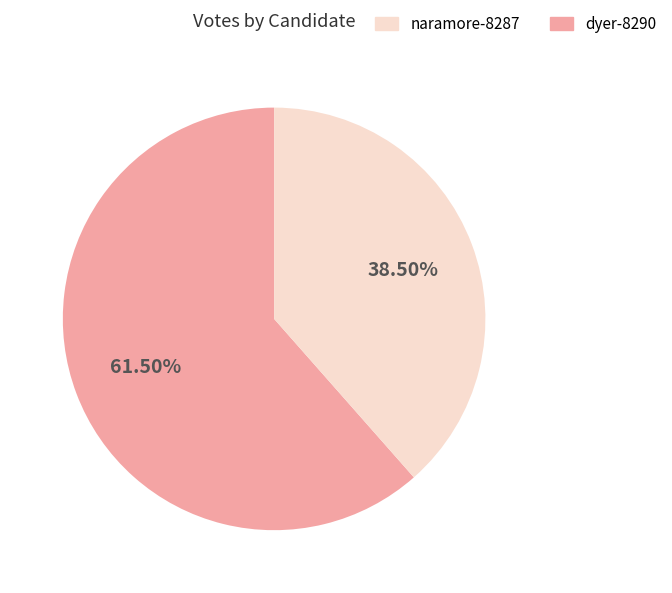

Is there any slice that represents more than half of the pie?

Yes